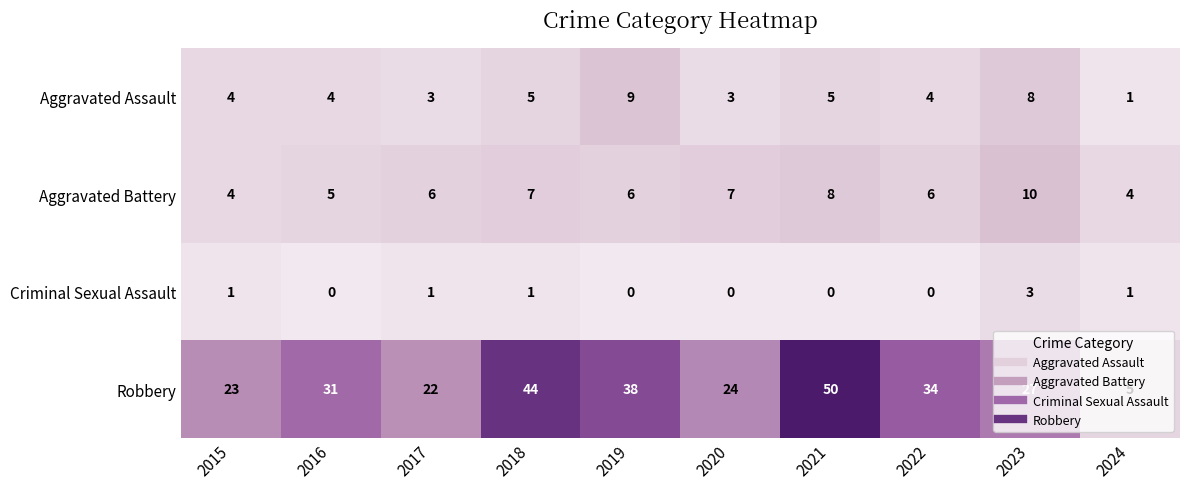

List the series in order of their peak value, highest first.

Robbery, Aggravated Battery, Aggravated Assault, Criminal Sexual Assault